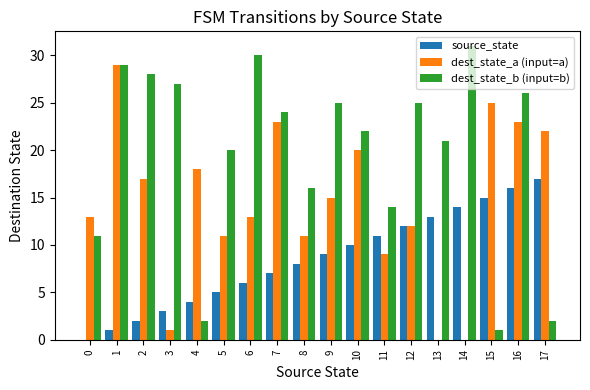

Reading left to right, transcribe all the data shown in this chart.

source_state: 0	1	2	3	4	5	6	7	8	9	10	11	12	13	14	15	16	17
dest_state_a (input=a): 13	29	17	1	18	11	13	23	11	15	20	9	12	0	0	25	23	22
dest_state_b (input=b): 11	29	28	27	2	20	30	24	16	25	22	14	25	21	31	1	26	2